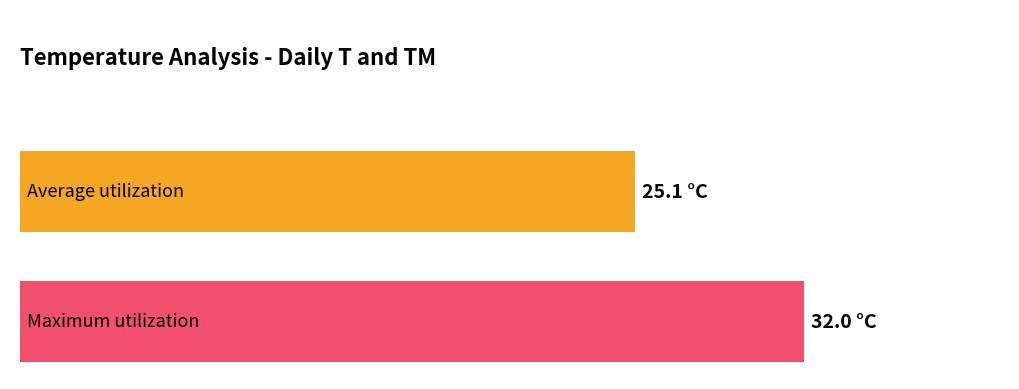

List the series in order of their peak value, lowest first.

Average utilization, Maximum utilization